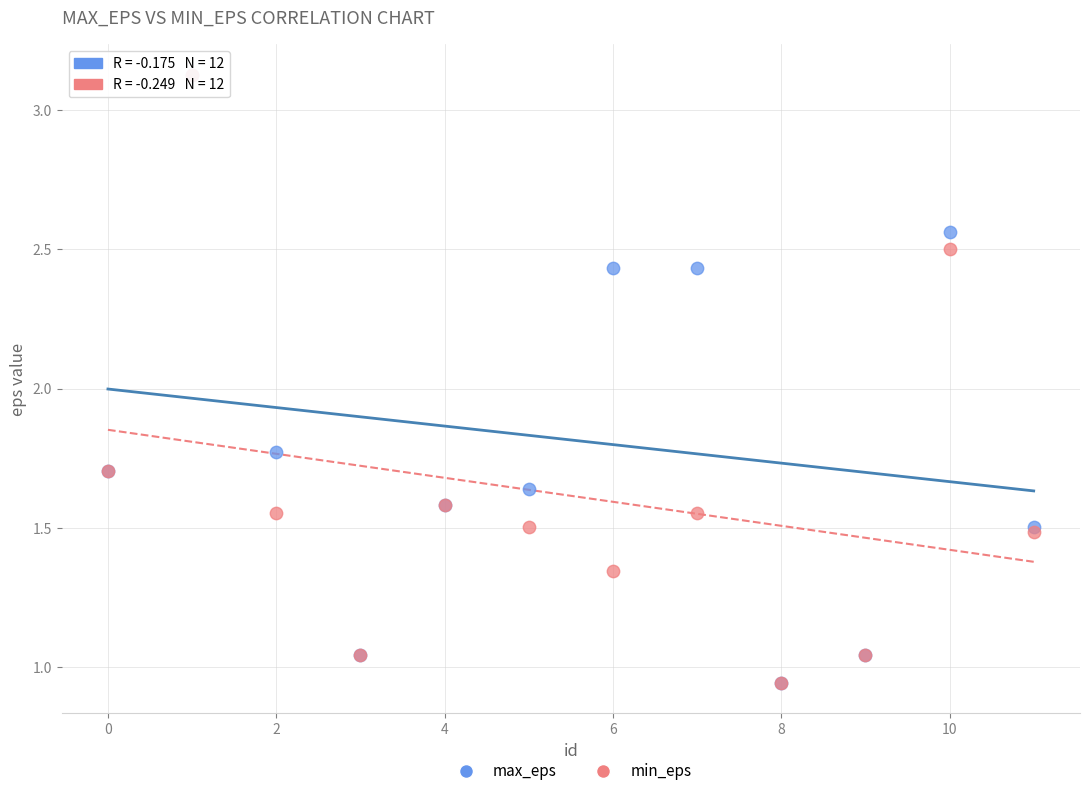

In the min_eps series, what Y value is closest to 2?

1.7